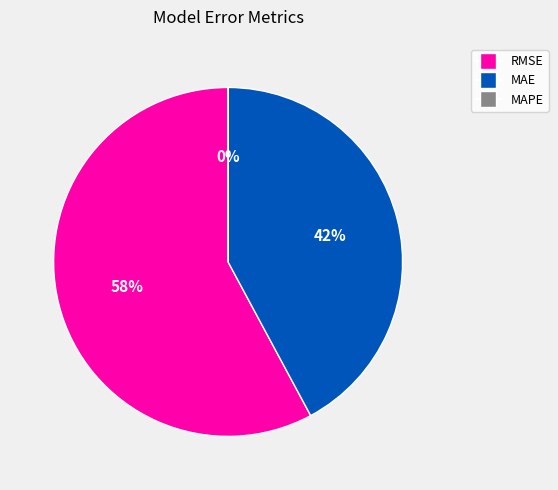

Combined, what portion of the pie is RMSE (Root Mean Squared Error) and MAPE (Mean Absolute % Error)?

57.8%